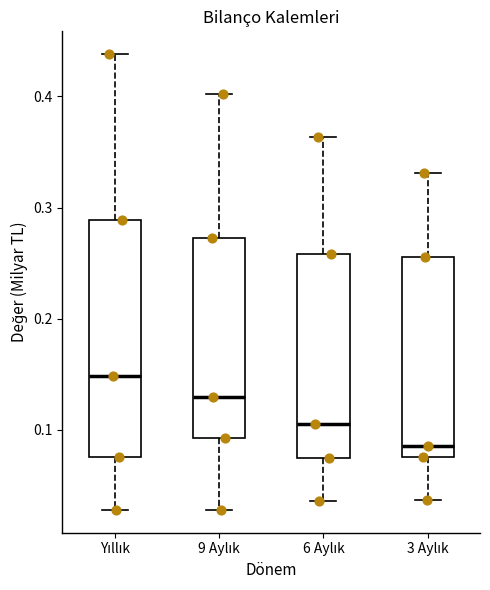

Reading left to right, transcribe this box plot: for each box, give where its median line is, the range the box spans, and where its two whiskers end, as read against the y-axis. The values are not printed on the chart, so give them approximately, as read against the axis.

Yıllık: median 0.15, box 0.08 to 0.29, whiskers 0.03 to 0.44
9 Aylık: median 0.13, box 0.09 to 0.27, whiskers 0.03 to 0.40
6 Aylık: median 0.11, box 0.07 to 0.26, whiskers 0.04 to 0.36
3 Aylık: median 0.09, box 0.08 to 0.26, whiskers 0.04 to 0.33